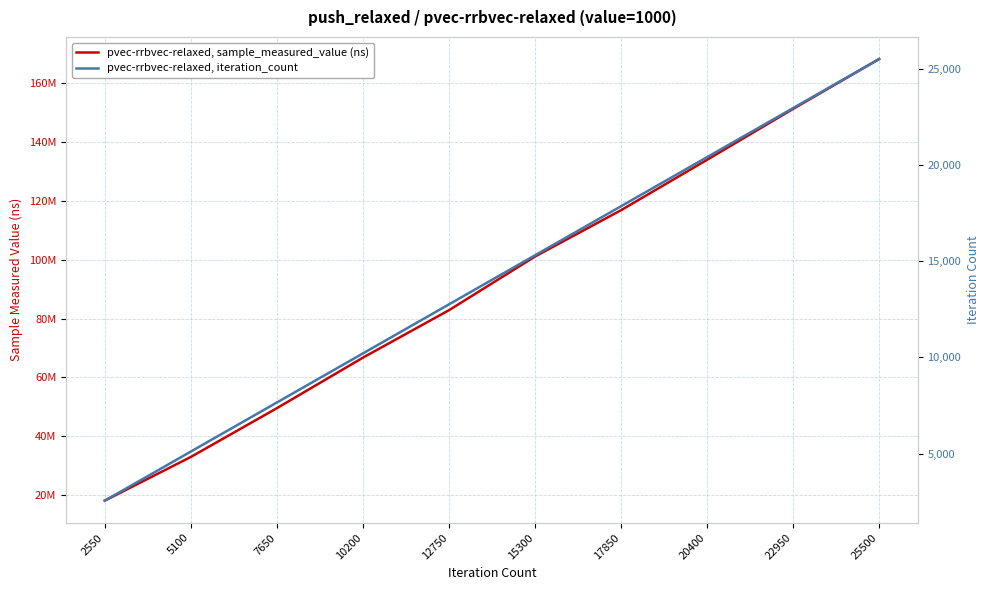

Where is pvec-rrbvec-relaxed, sample_measured_value (ns) nearest to the value 93187440?

15300